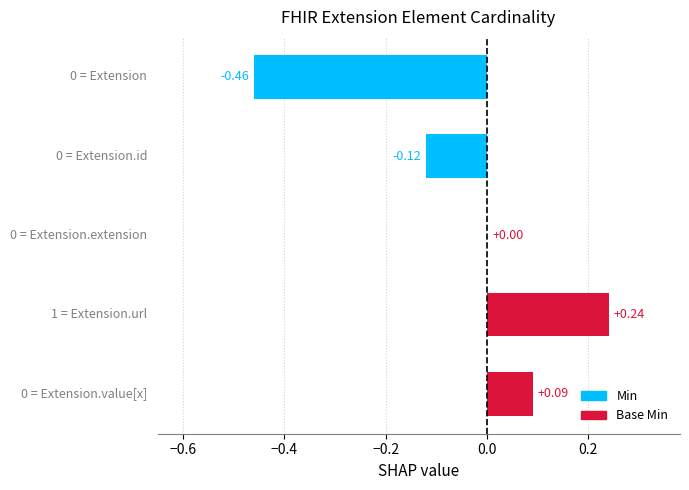

At how many categories does at least one series exceed 0?

2